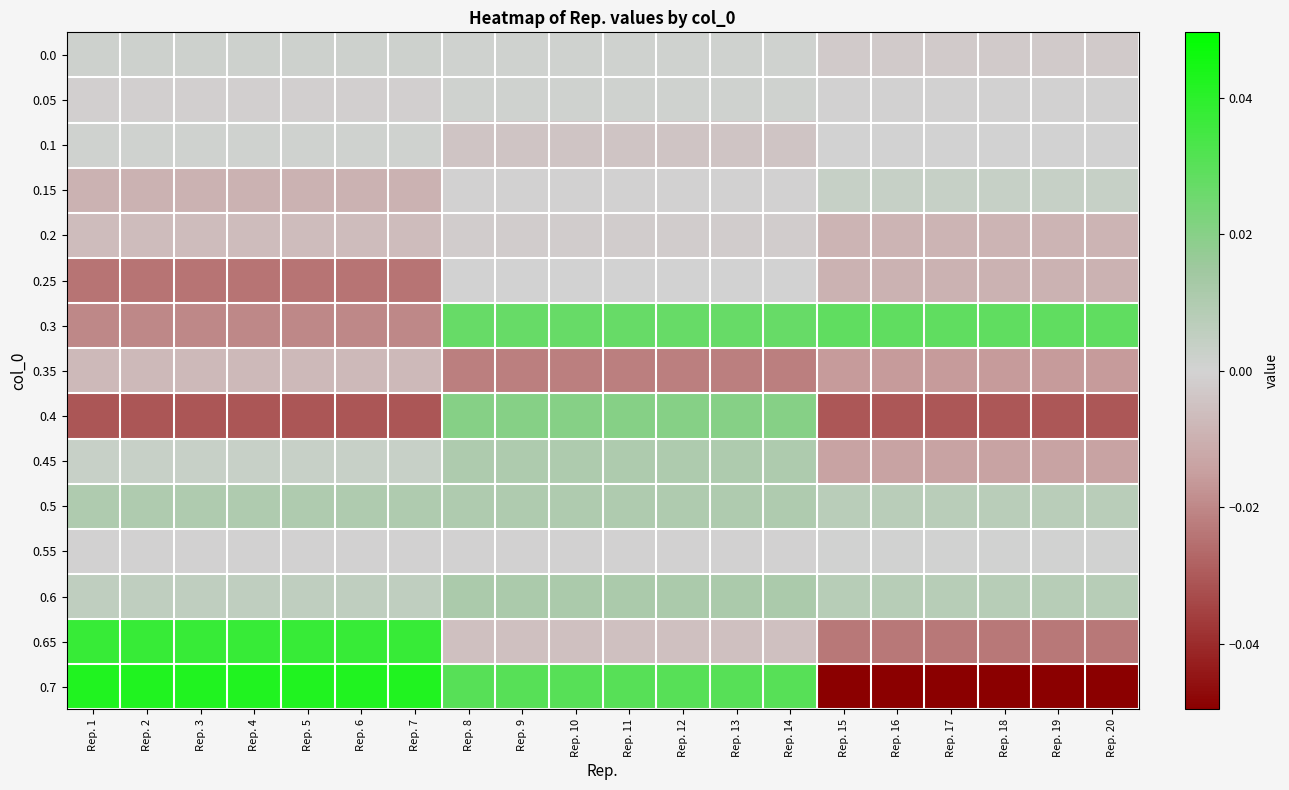

What is the total value across all series at Rep. 12?

0.1